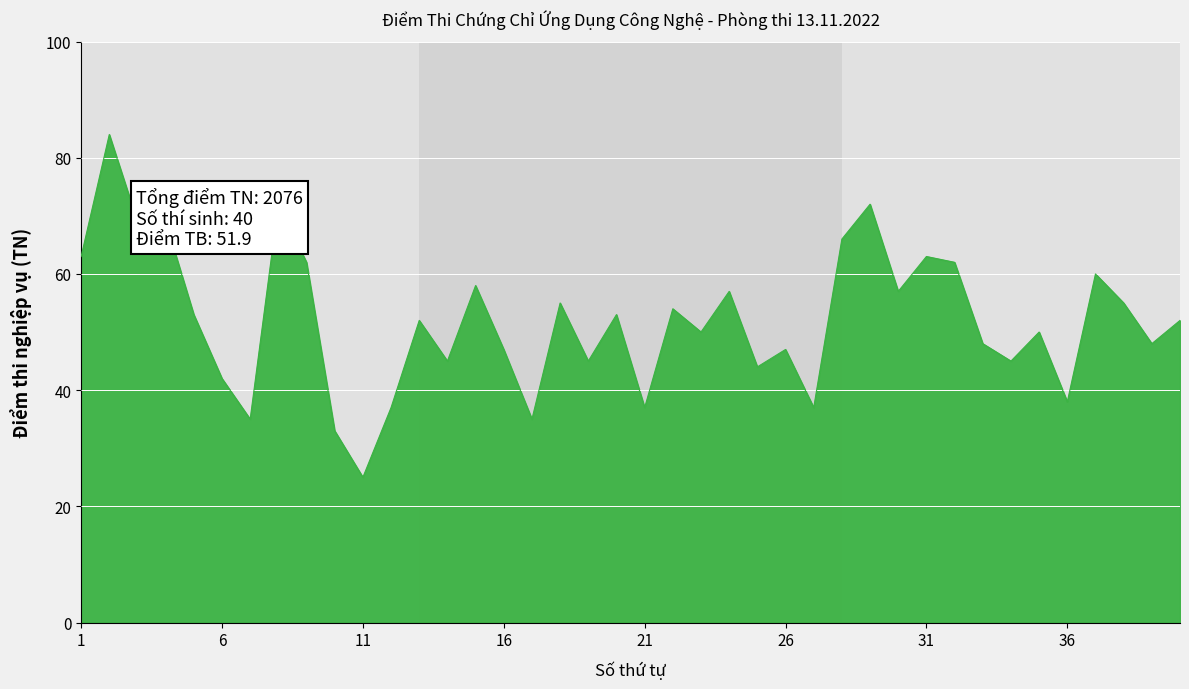

What is the maximum value shown in the chart?

84